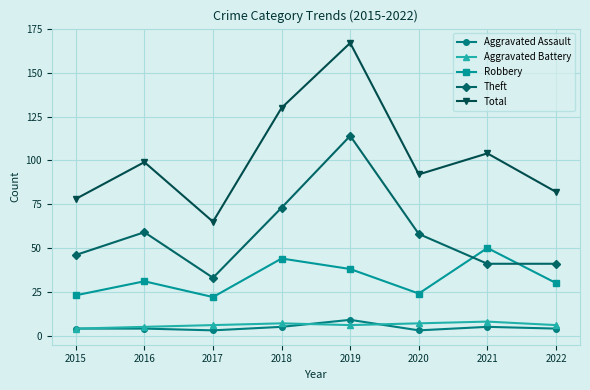

True or false: Theft and Aggravated Assault cross at least once.

False